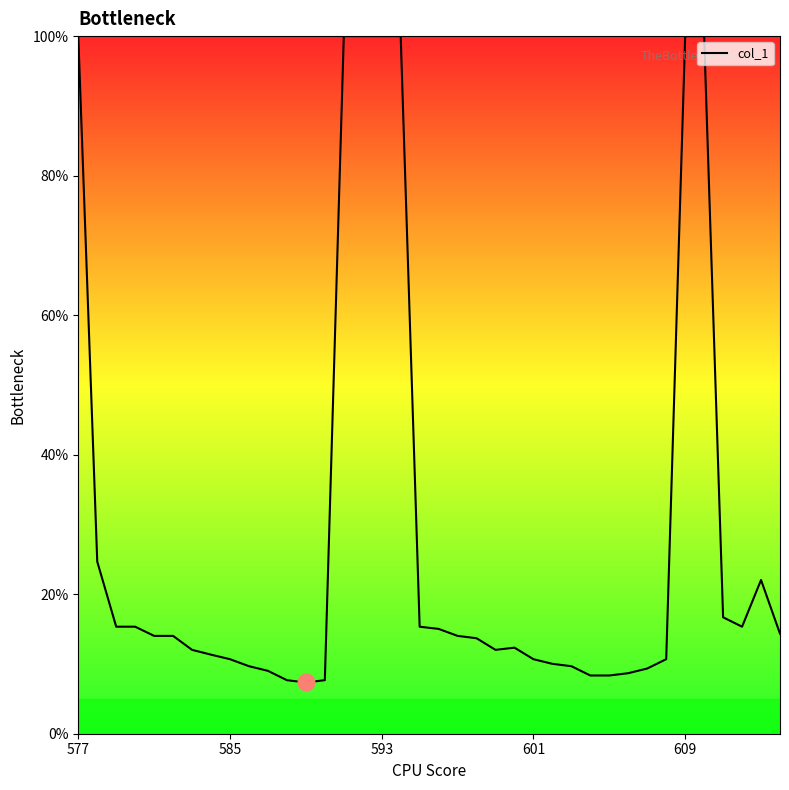

What is the difference between the maximum and minimum values?

92.7